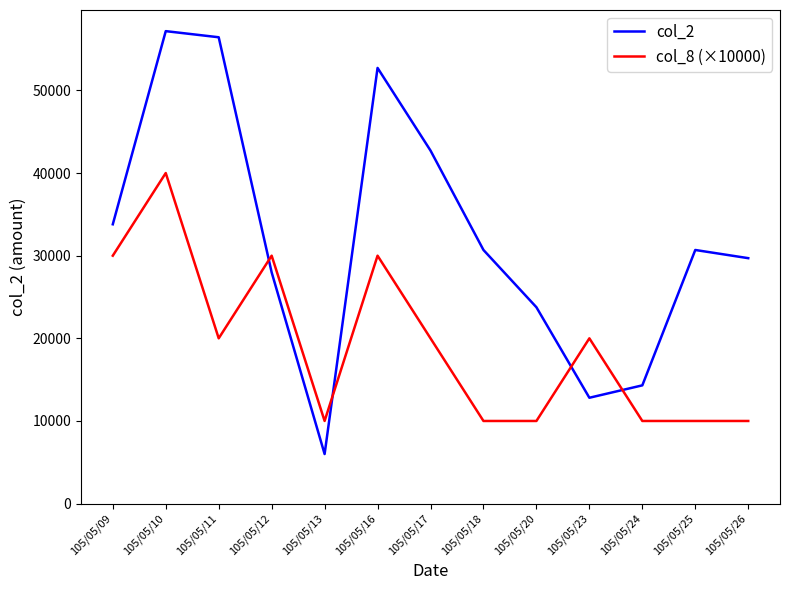

How many lines are shown in the chart?

2